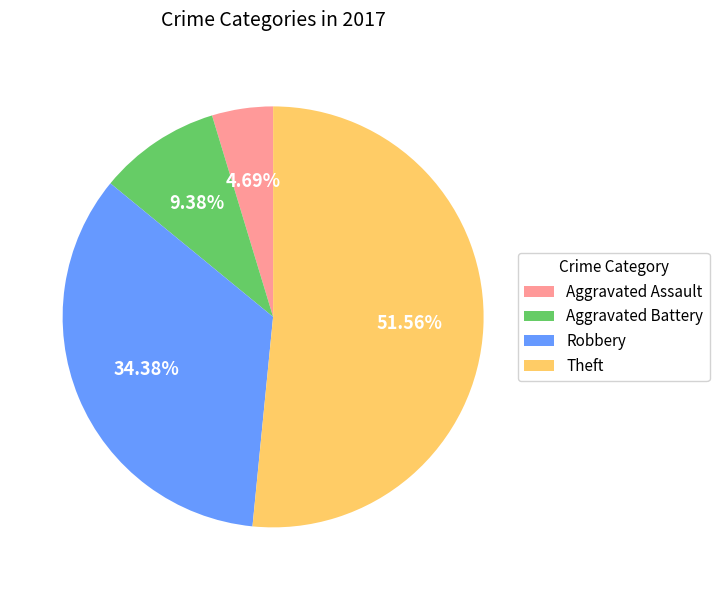

What is the ratio of the value at Theft to the value at Robbery?

1.5